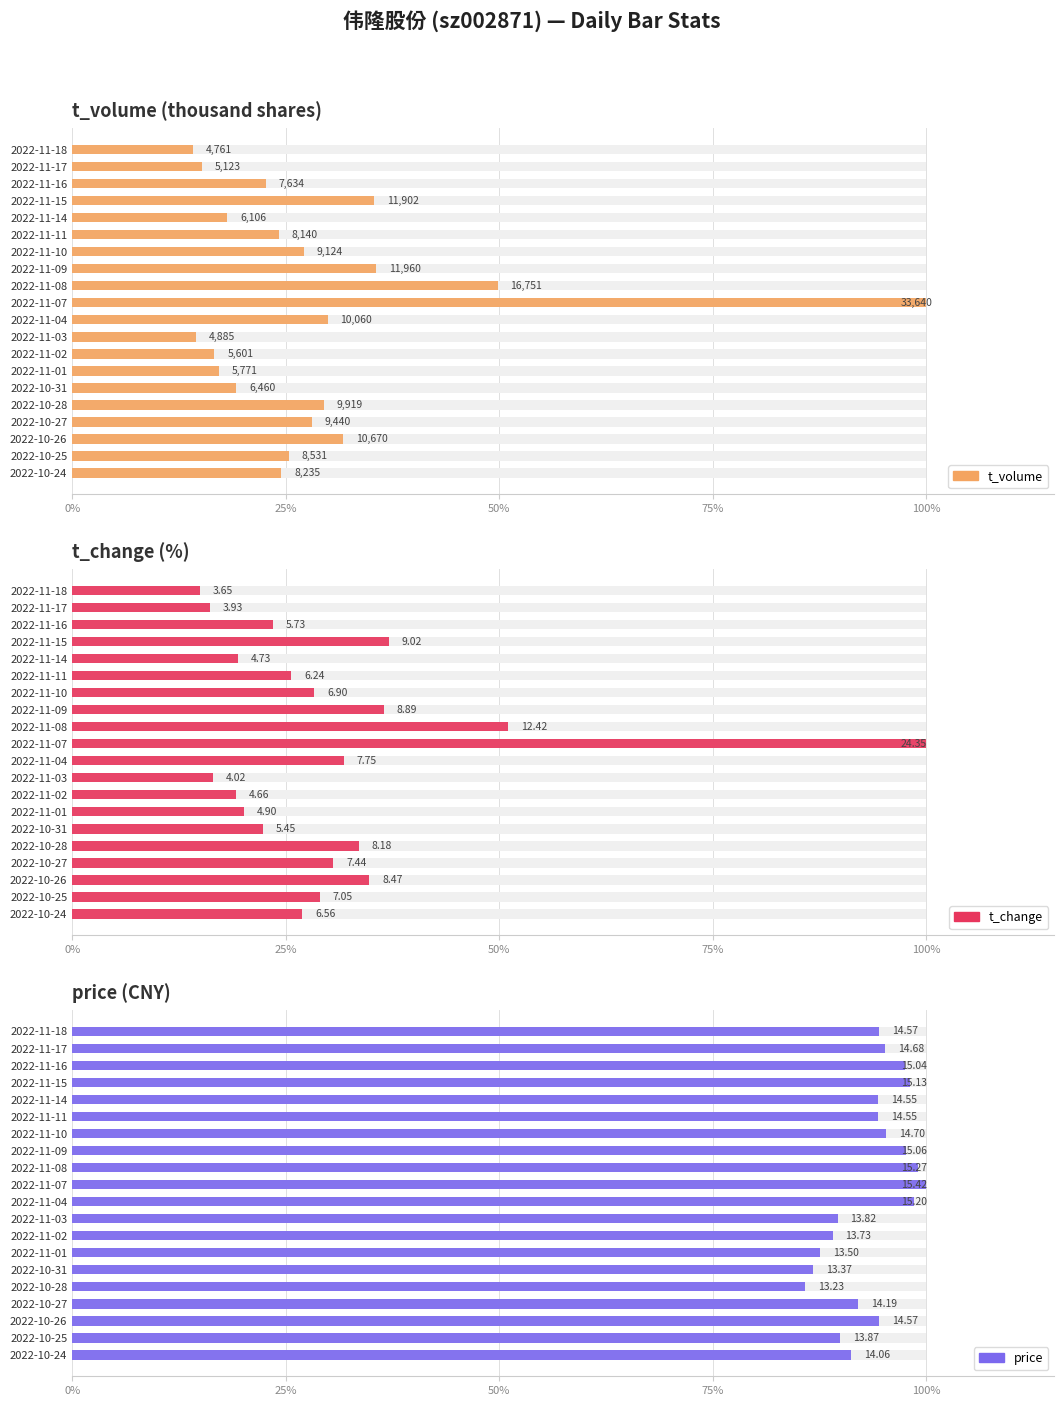

True or false: price has a value of 162.3 at 2022-11-08.

False